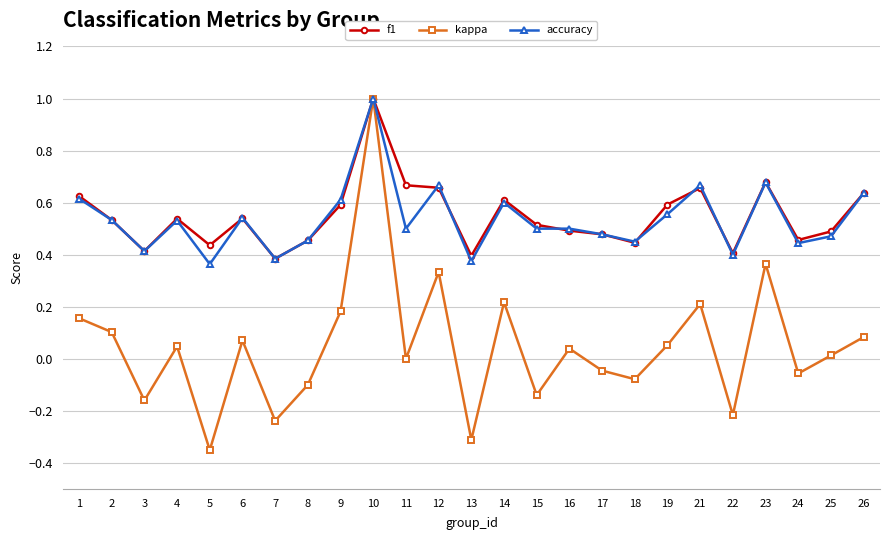

The value of f1 at 10 is 1.5. True or false?

False